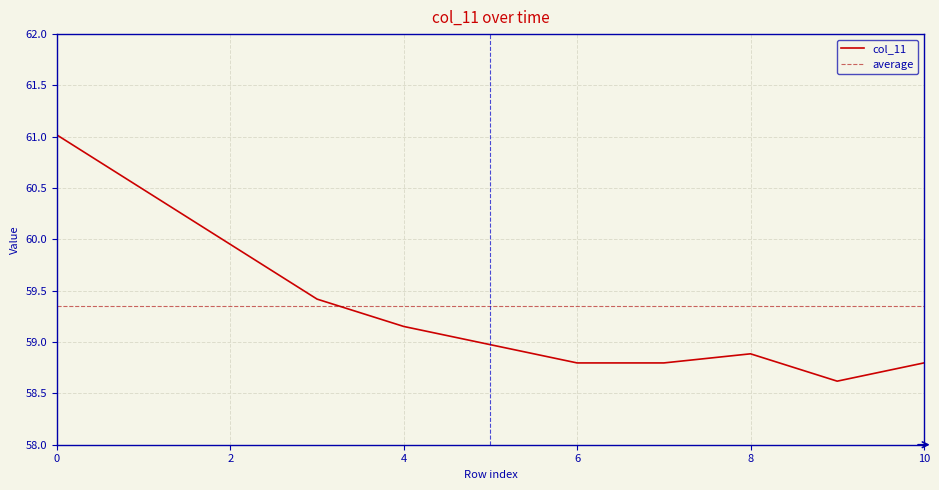

What is the smallest value displayed?

58.6